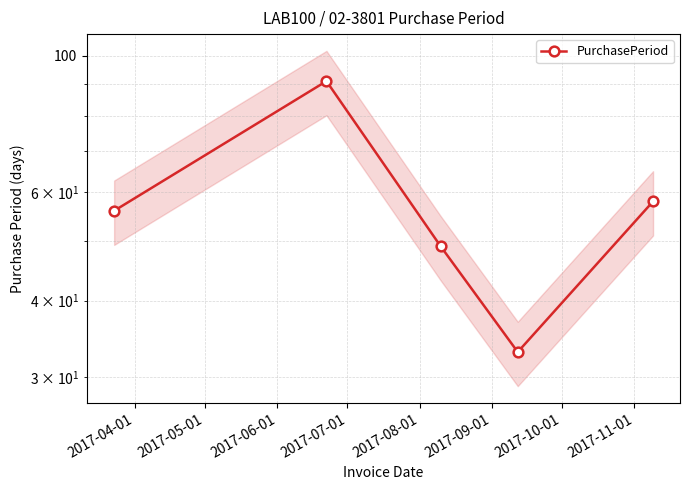

Is this an area chart (filled region under the line)?

No